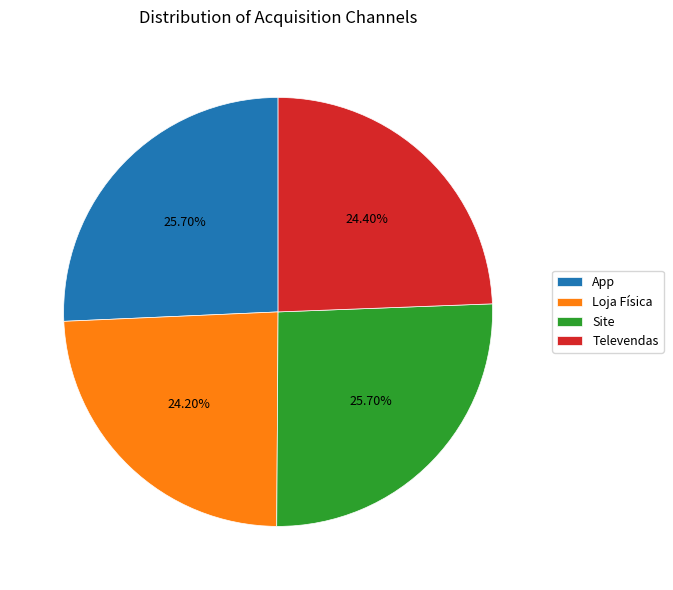

To the nearest percent, what percentage of the pie is Site?

26%